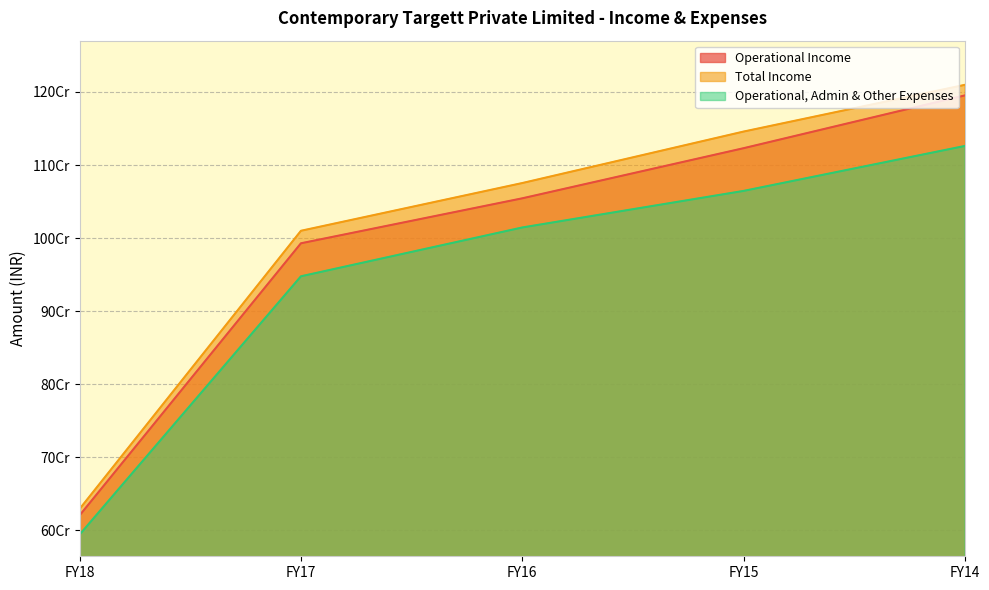

At which category is the sum across all series the highest?

FY14